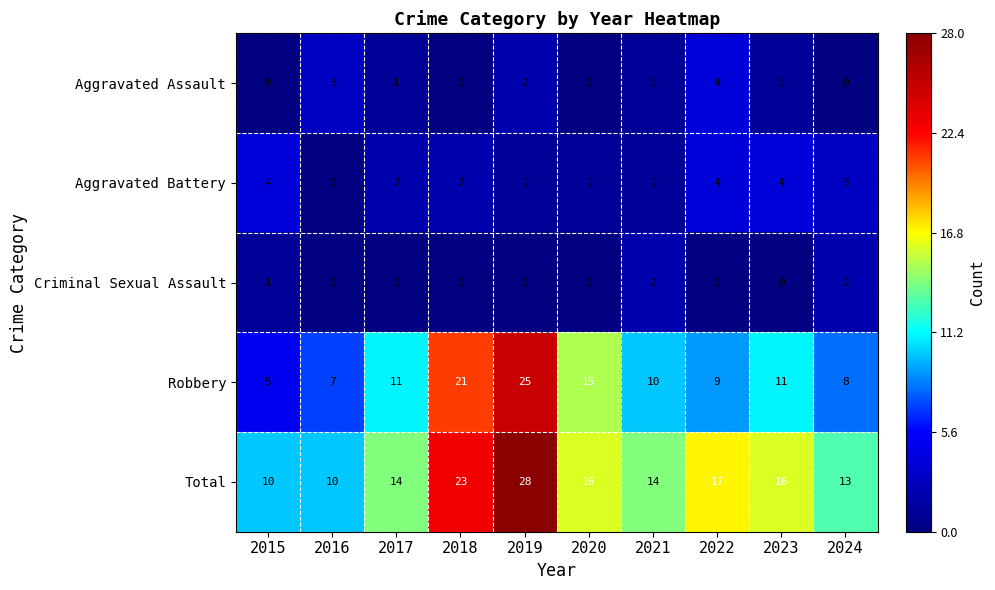

What is the maximum value shown in the chart?

28